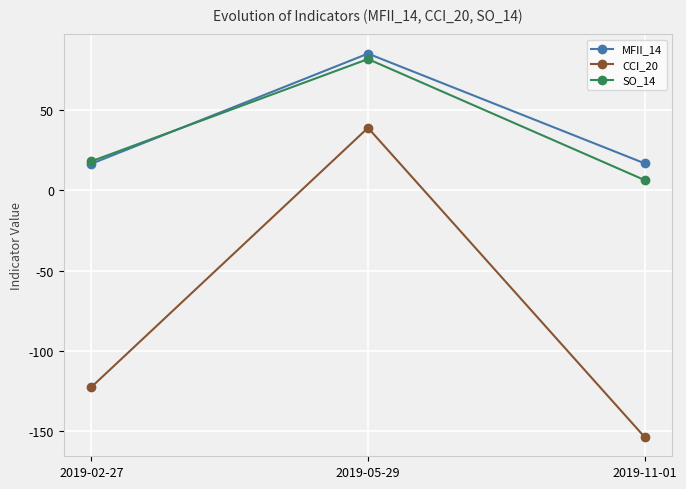

What is the difference between the maximum and second lowest values in the CCI_20 series?

161.7